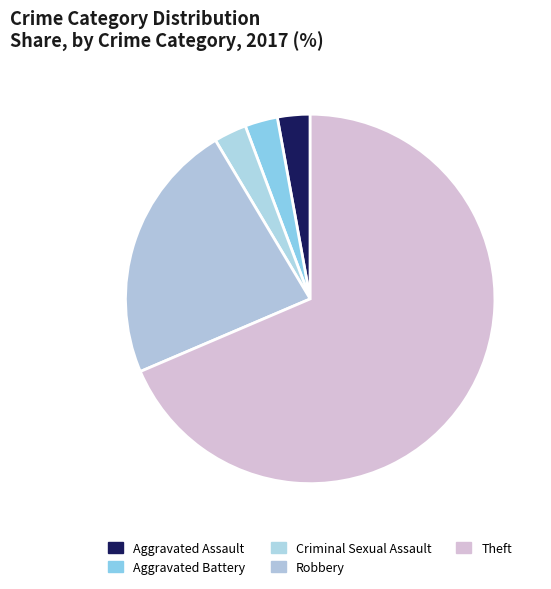

What percentage do Theft and Criminal Sexual Assault together represent?

71.4%